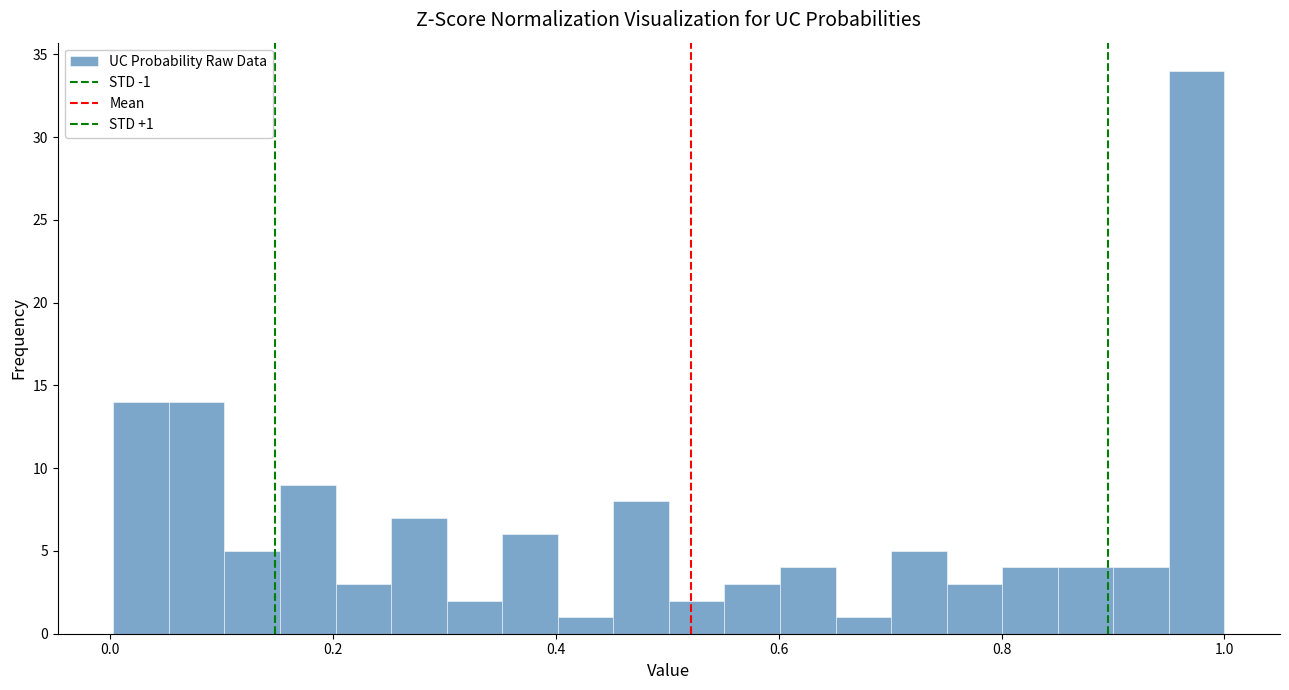

Around what value on the x-axis is the tallest bar? Give the approximate position of its centre, as read against the axis.

0.98